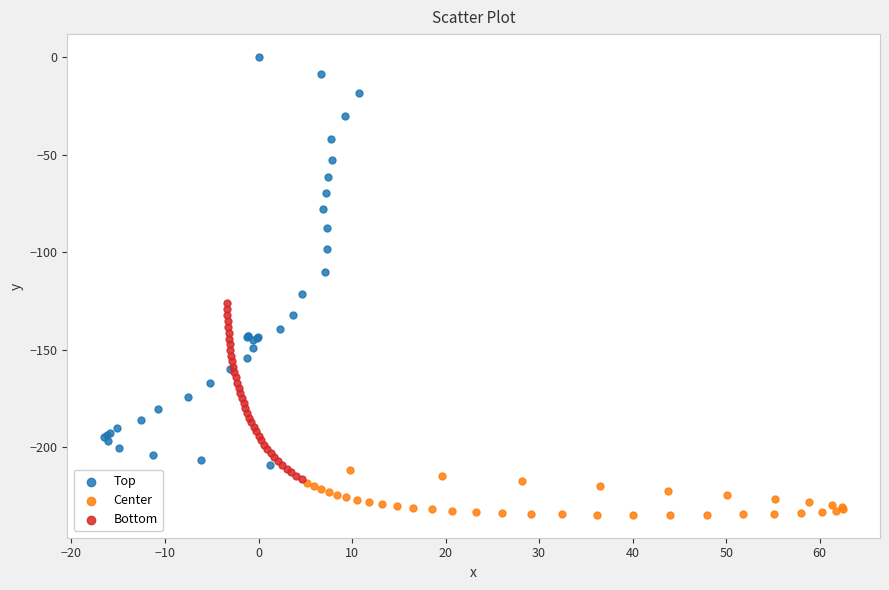

Which series reaches the minimum Y coordinate?

Center